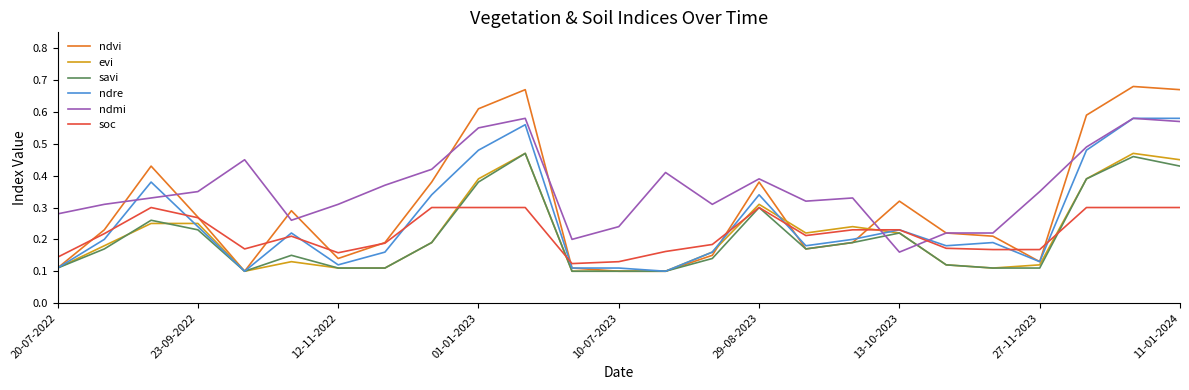

Which series has the largest total across all categories?

ndmi